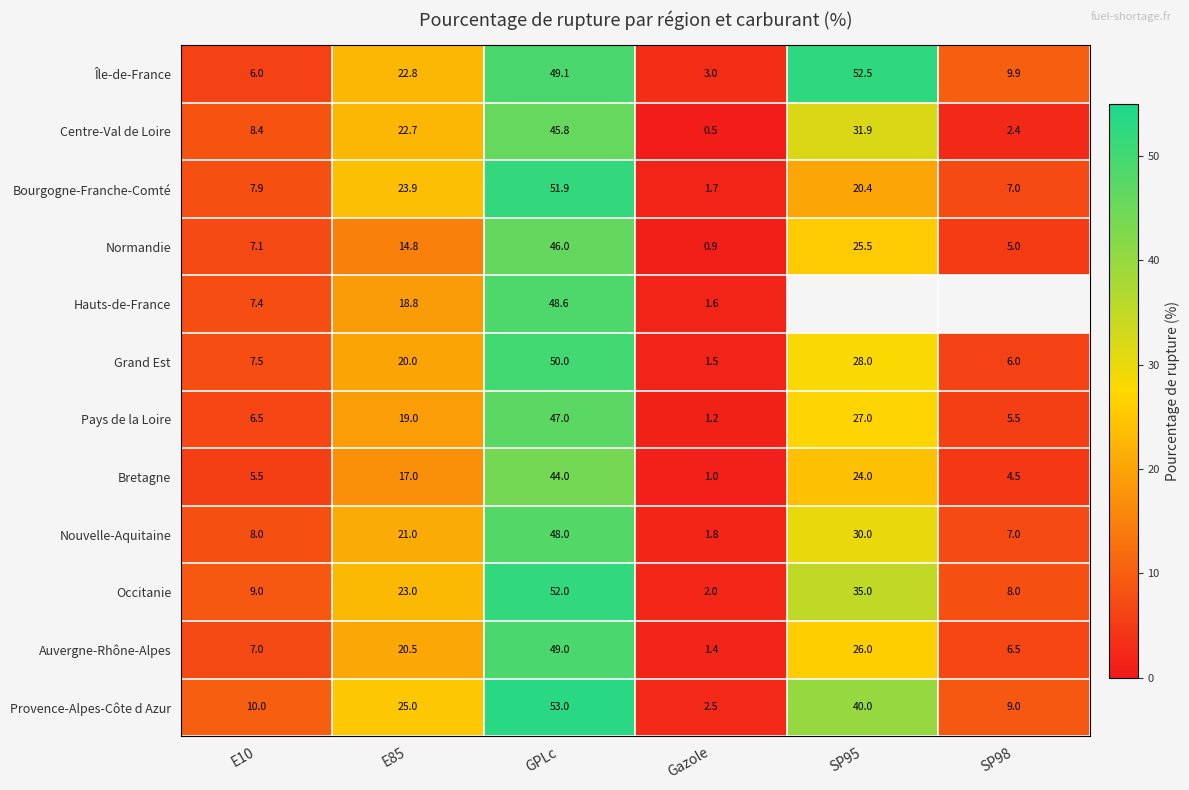

Where is Grand Est nearest to the value 25?

SP95